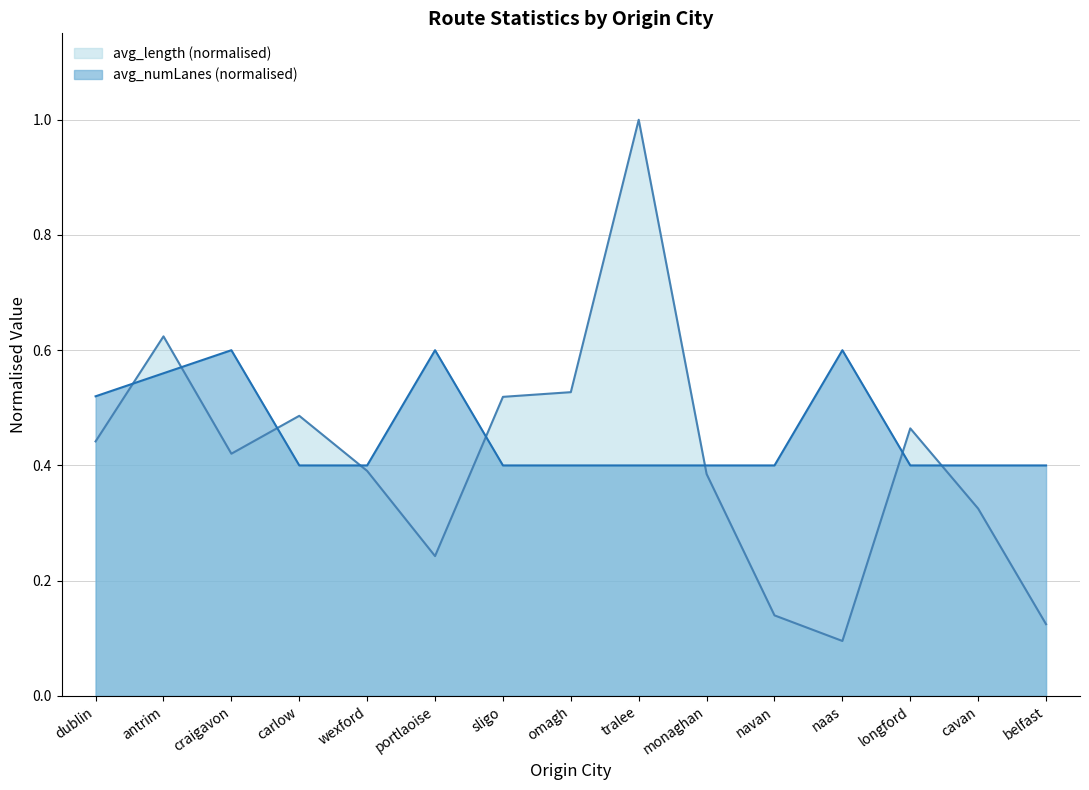

What is the lowest value of the avg_length series?

0.1